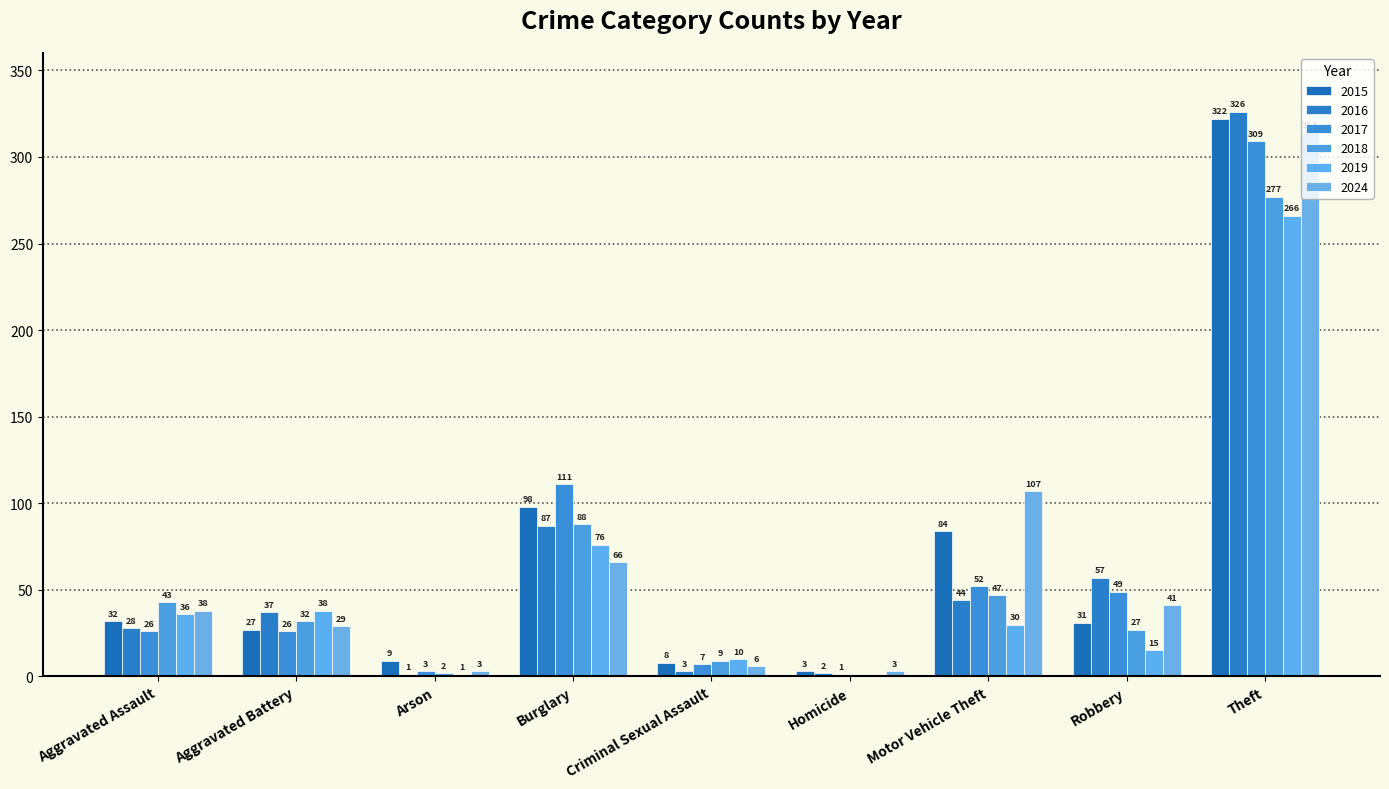

Are the bars horizontal?

No